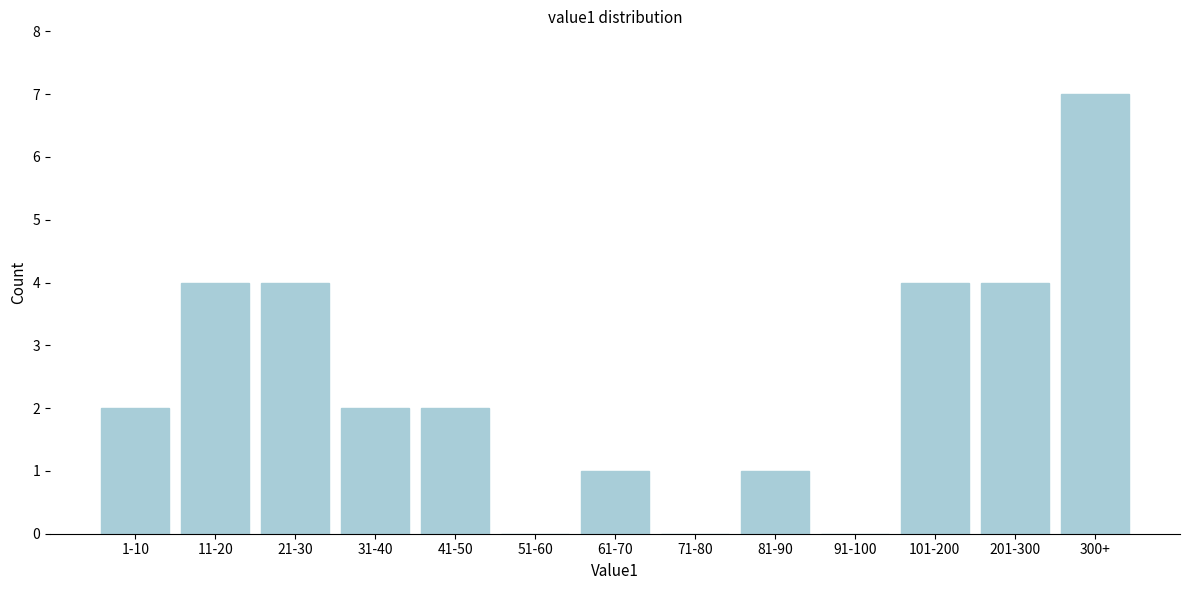

Reading left to right, extract all data points from this chart.

1-10=2	11-20=4	21-30=4	31-40=2	41-50=2	51-60=0	61-70=1	71-80=0	81-90=1	91-100=0	101-200=4	201-300=4	300+=7